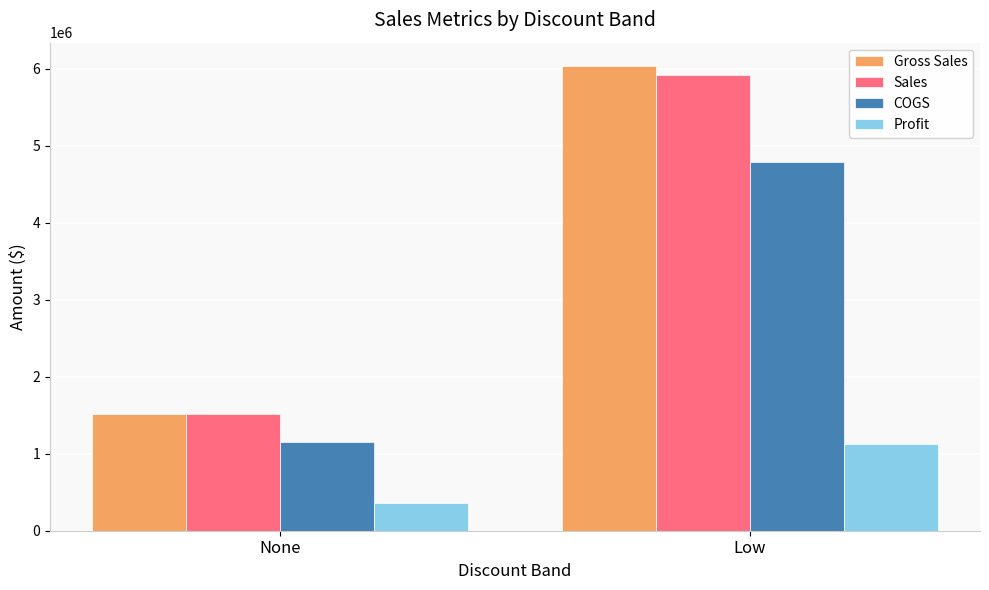

True or false: Gross Sales has a value of 1512309.0 at None.

True